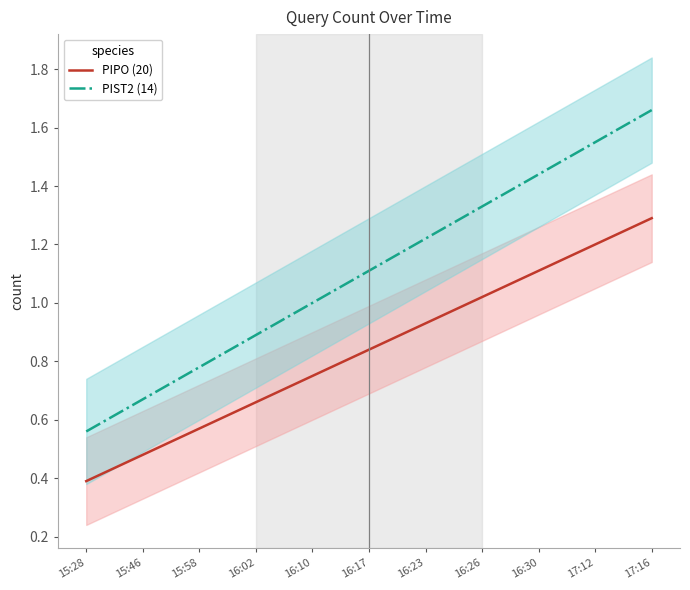

Which series has the widest spread of values?

PIST2 (14)